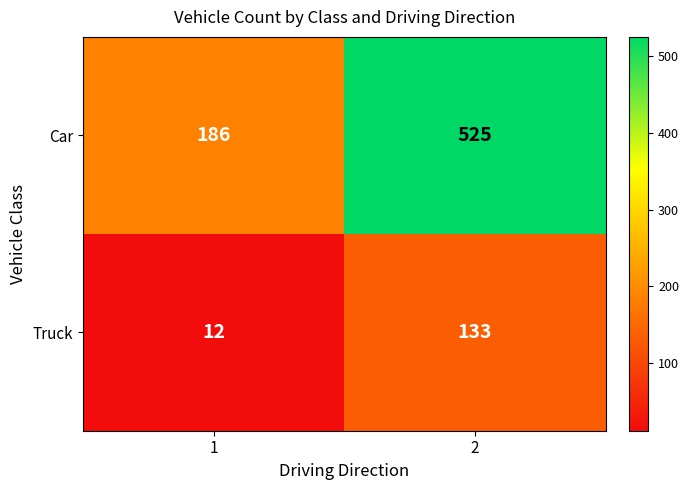

Which series changed the most between 1 and 2?

Car